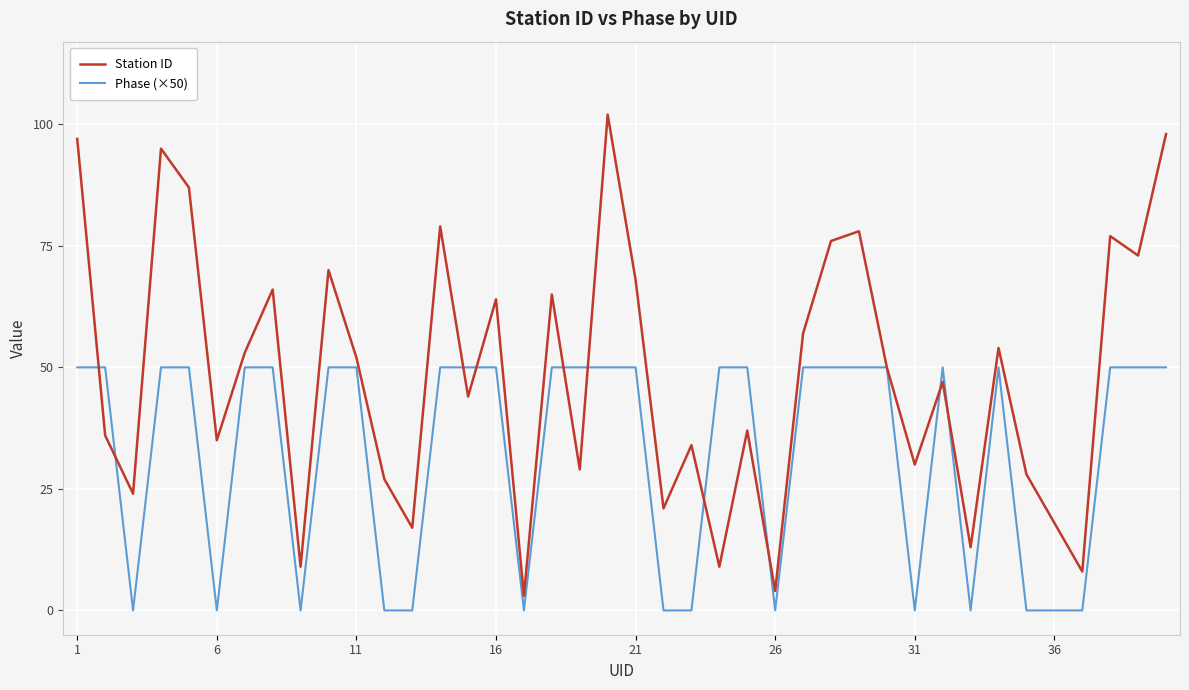

Which series has the largest total across all categories?

Station ID